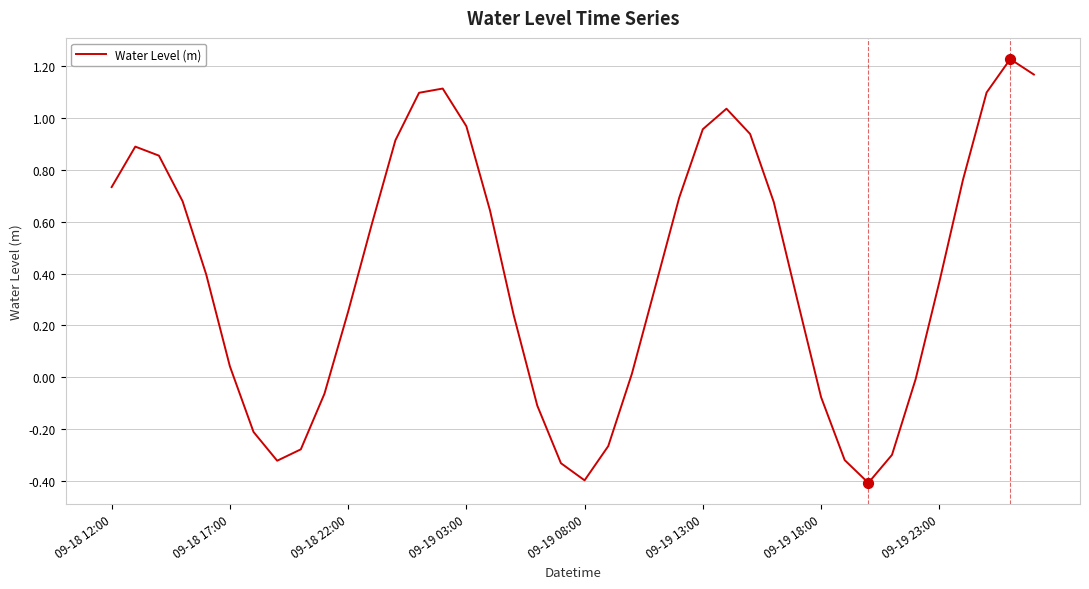

What is the difference between the maximum and minimum values?

1.6